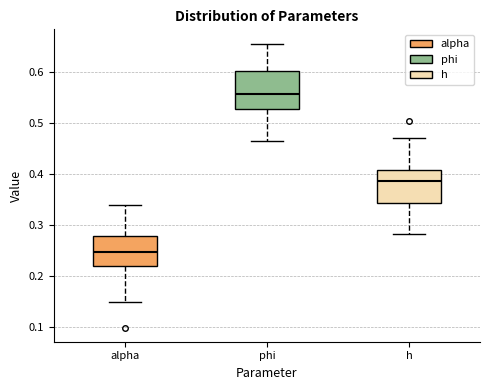

Reading left to right, read every box against the y-axis: the position of its median line, the range the box covers, and the ends of its whiskers. The values are not printed on the chart, so give them approximately, as read against the axis.

alpha: median 0.25, box 0.22 to 0.28, whiskers 0.15 to 0.34
phi: median 0.56, box 0.53 to 0.60, whiskers 0.46 to 0.65
h: median 0.39, box 0.34 to 0.41, whiskers 0.28 to 0.47